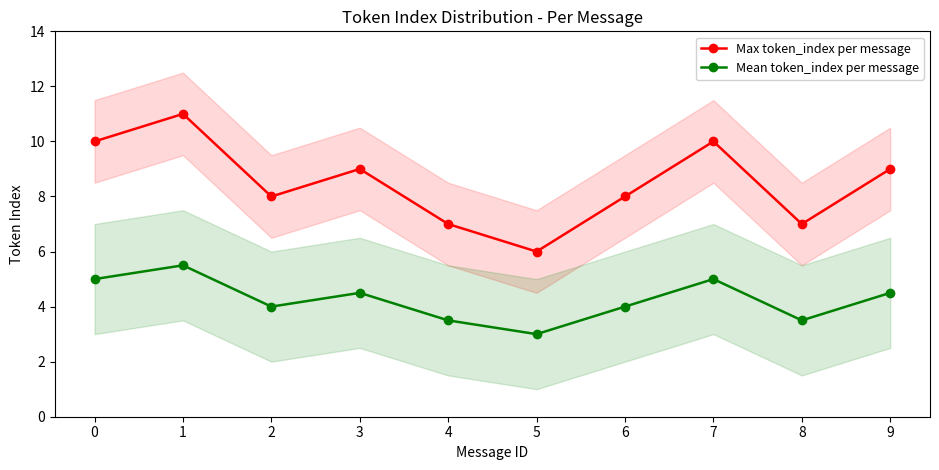

What are all the series names shown in the legend?

Max token_index per message, Mean token_index per message